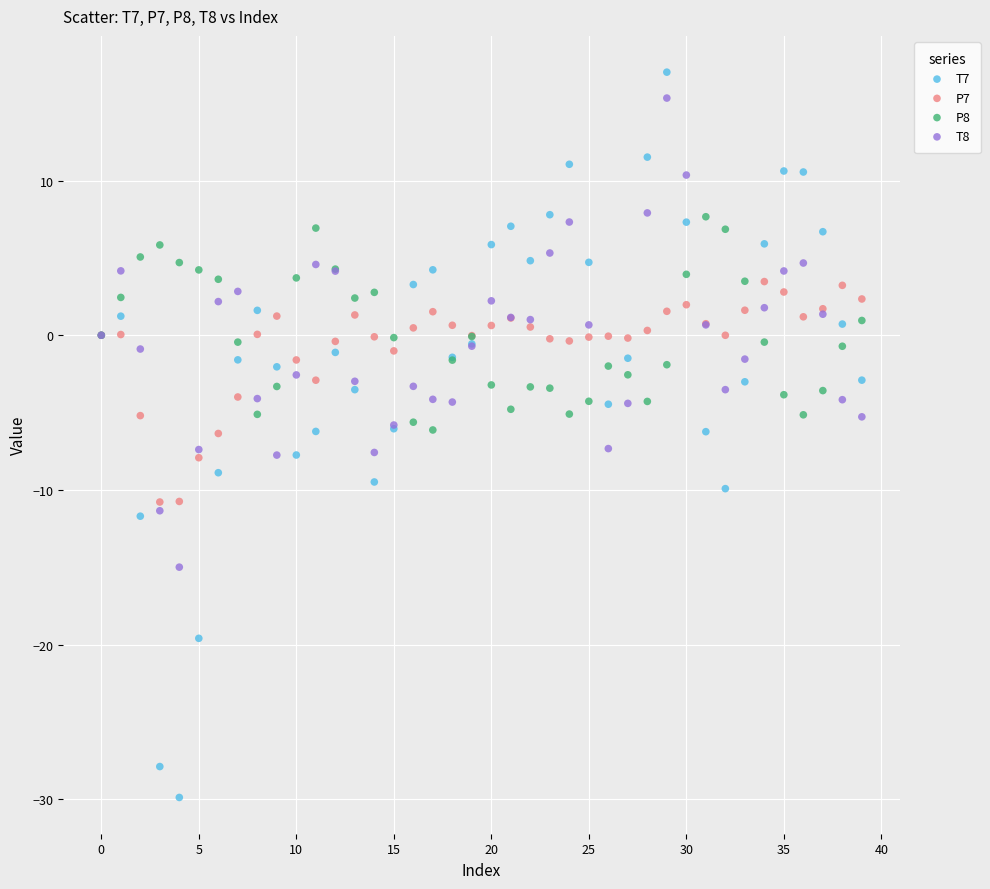

Which series has the widest spread of Y values?

T7